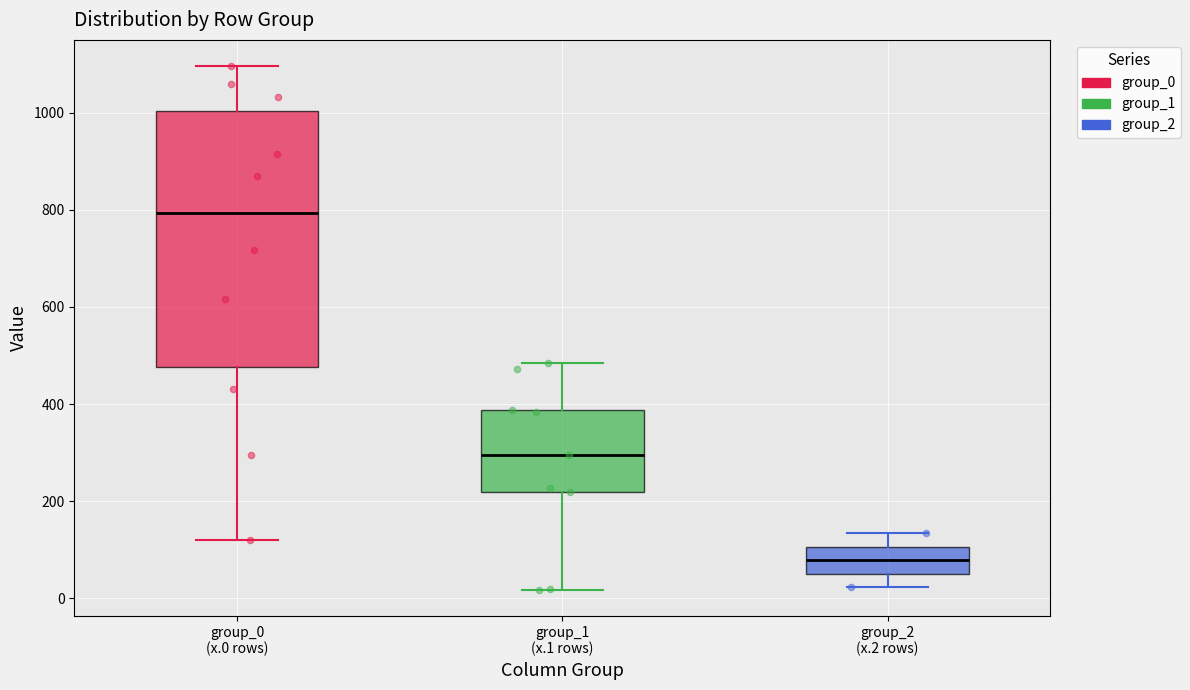

Where does the lower whisker of the box for group_2 (x.2 rows) end on the y-axis? The values are not printed on the chart, so give them approximately, as read against the axis.

20